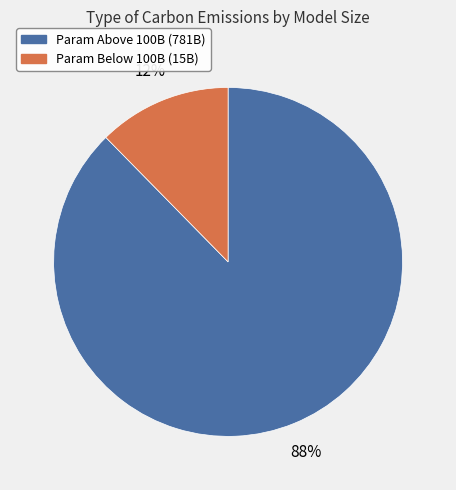

Is there a majority slice in this chart?

Yes